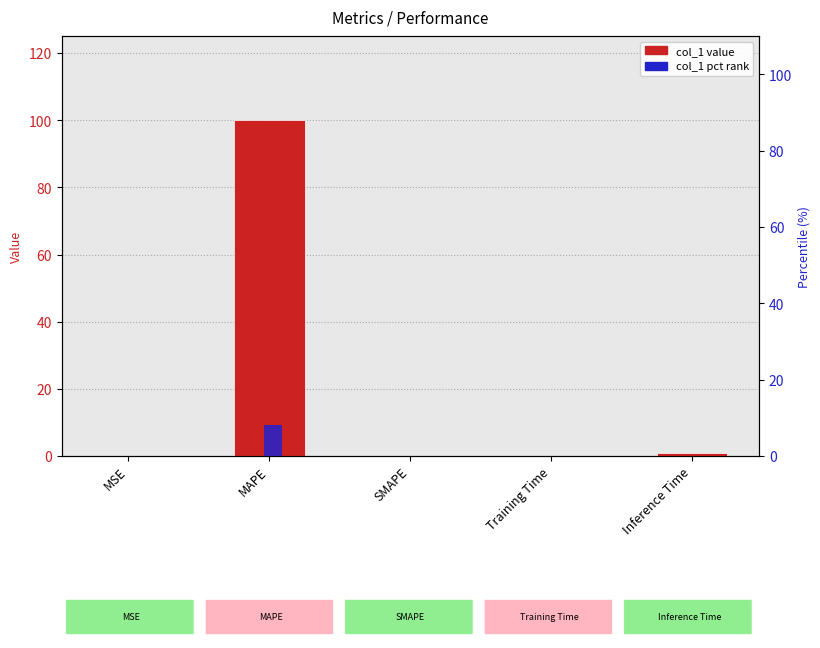

The col_1 (pct rank) series shows 8.0 at MAPE. True or false?

True